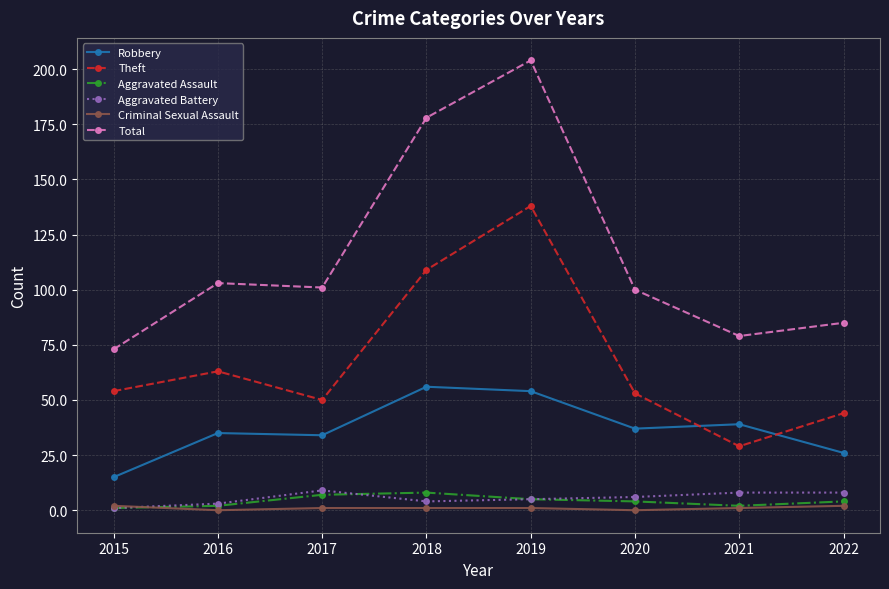

Which category has the lowest value in the Total series?

2015